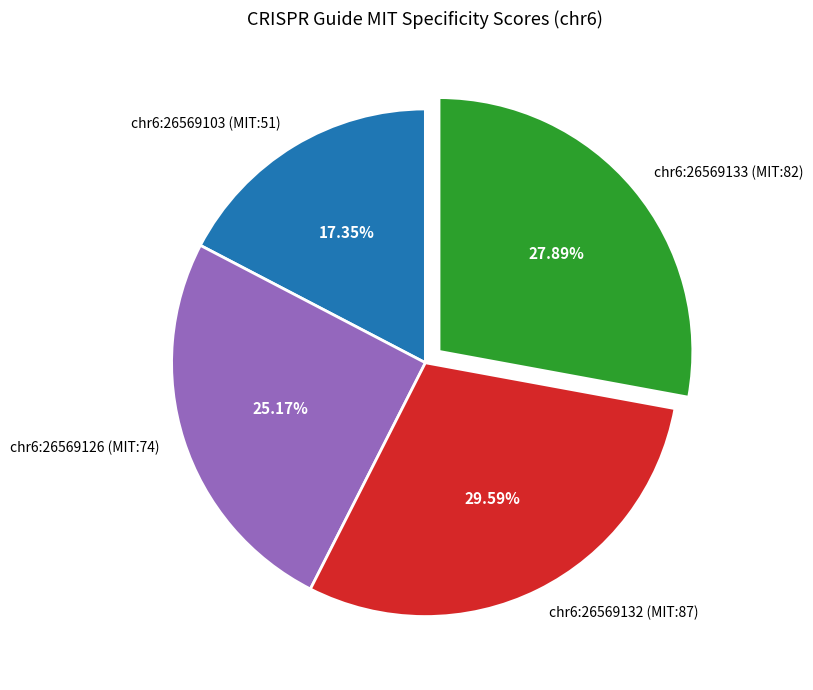

What is the ratio of the value at chr6:26569126 (MIT:74) to the value at chr6:26569103 (MIT:51)?

1.5